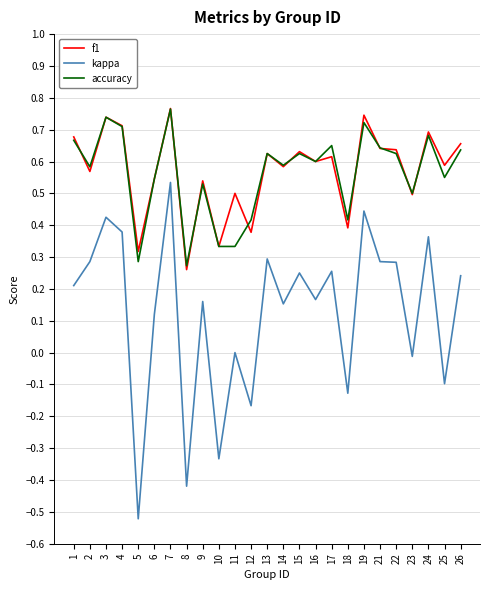

True or false: f1 and kappa cross at least once.

False